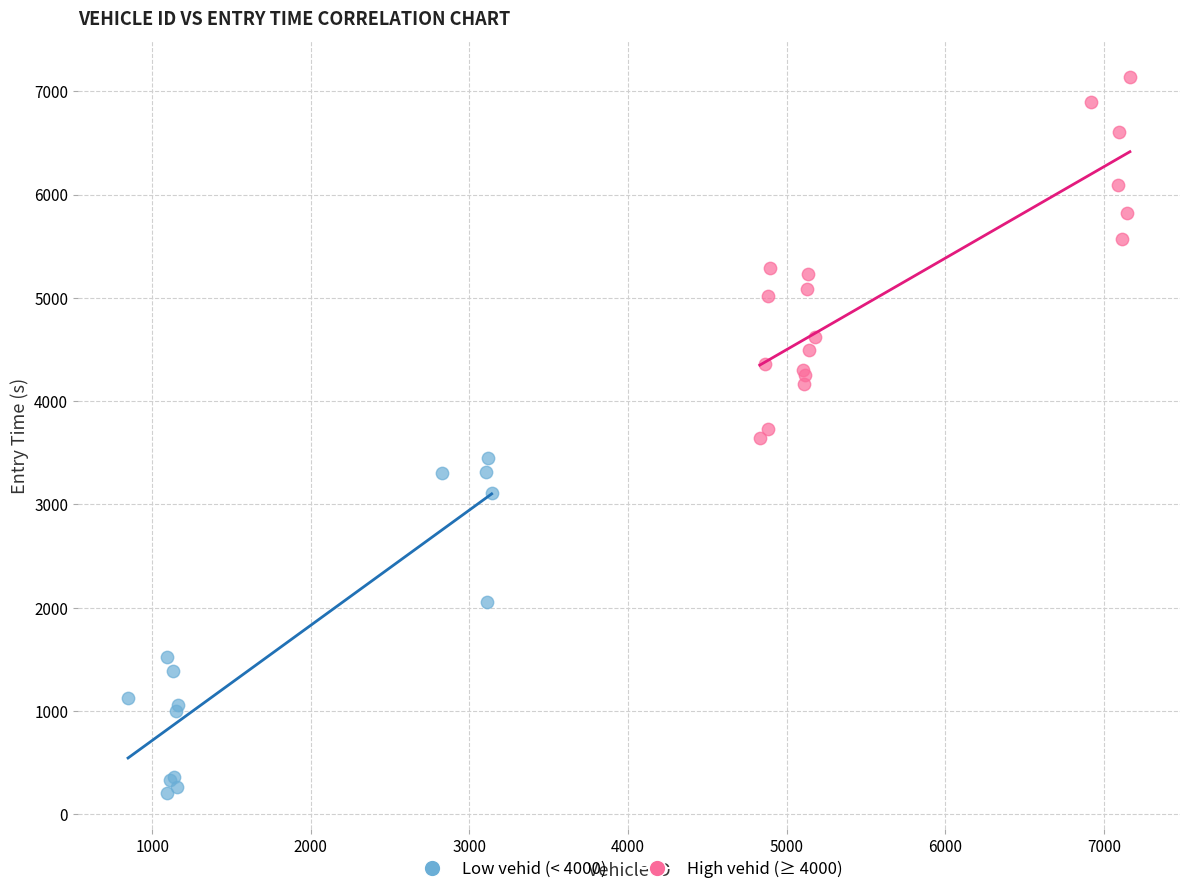

Which series has the largest Y range (max minus min)?

High vehid (≥ 4000)